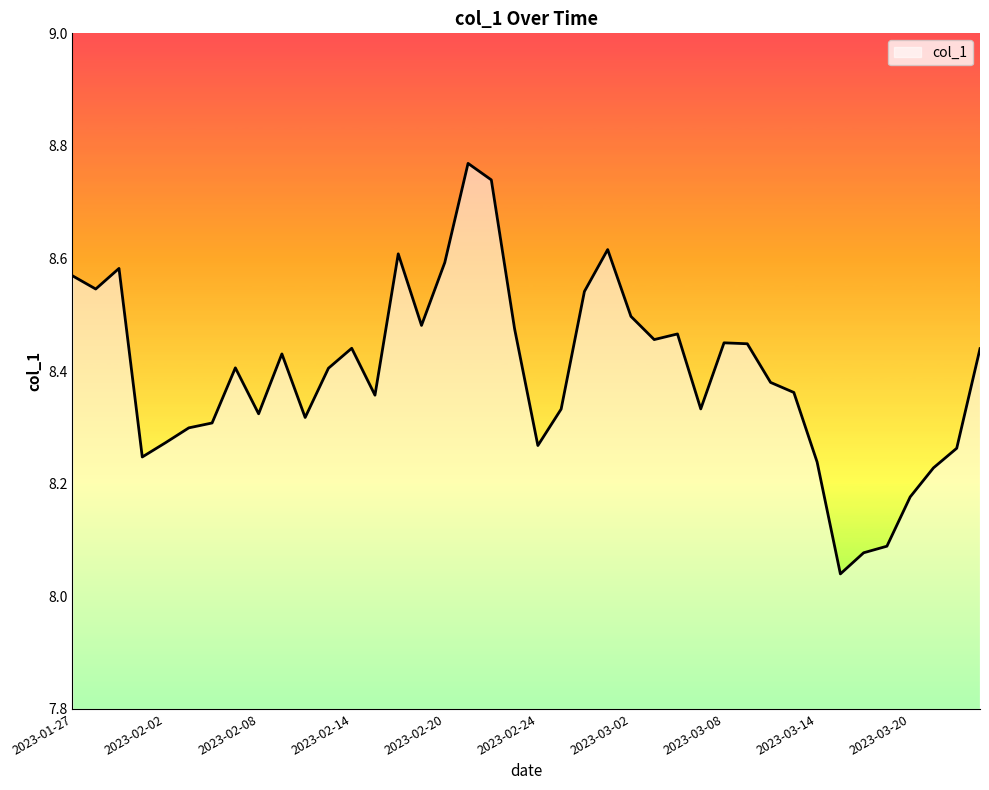

What is the difference between the maximum and minimum values?

0.7